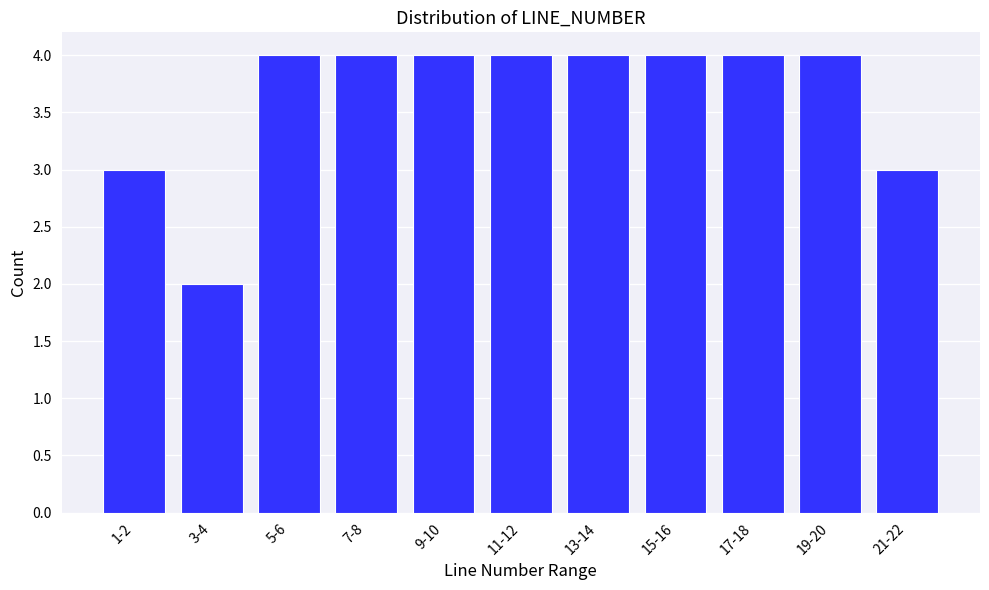

Reading right to left, list all the values displayed in this chart.

3	4	4	4	4	4	4	4	4	2	3